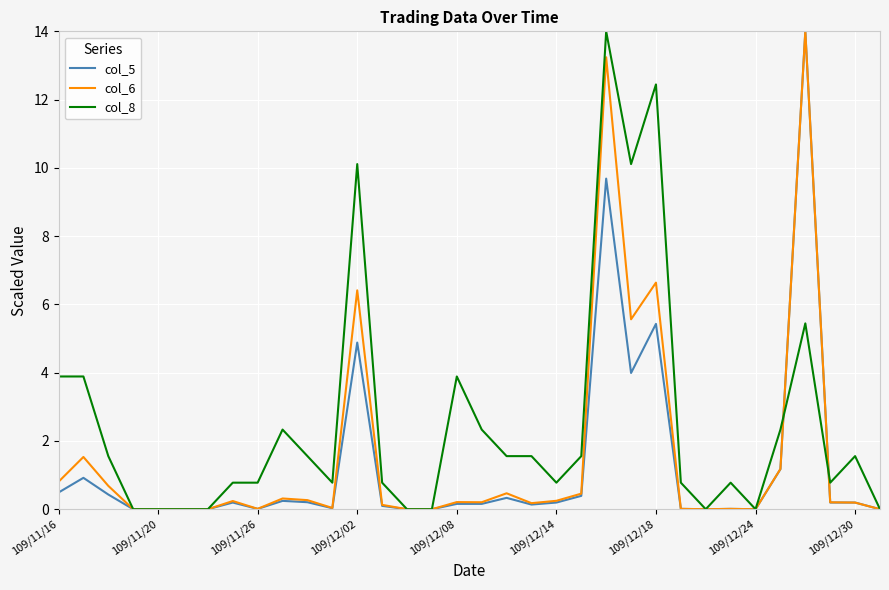

What is the maximum value for col_5?

14.0